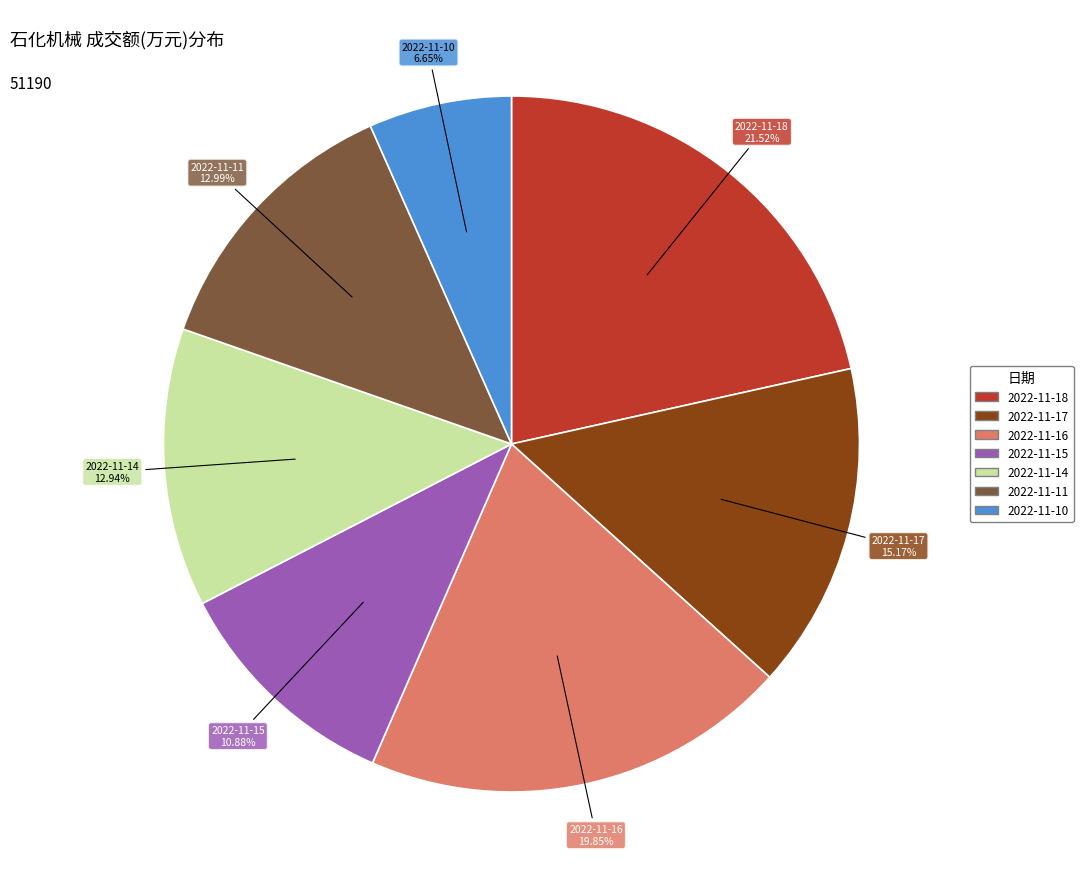

Count the number of slices in the pie.

7